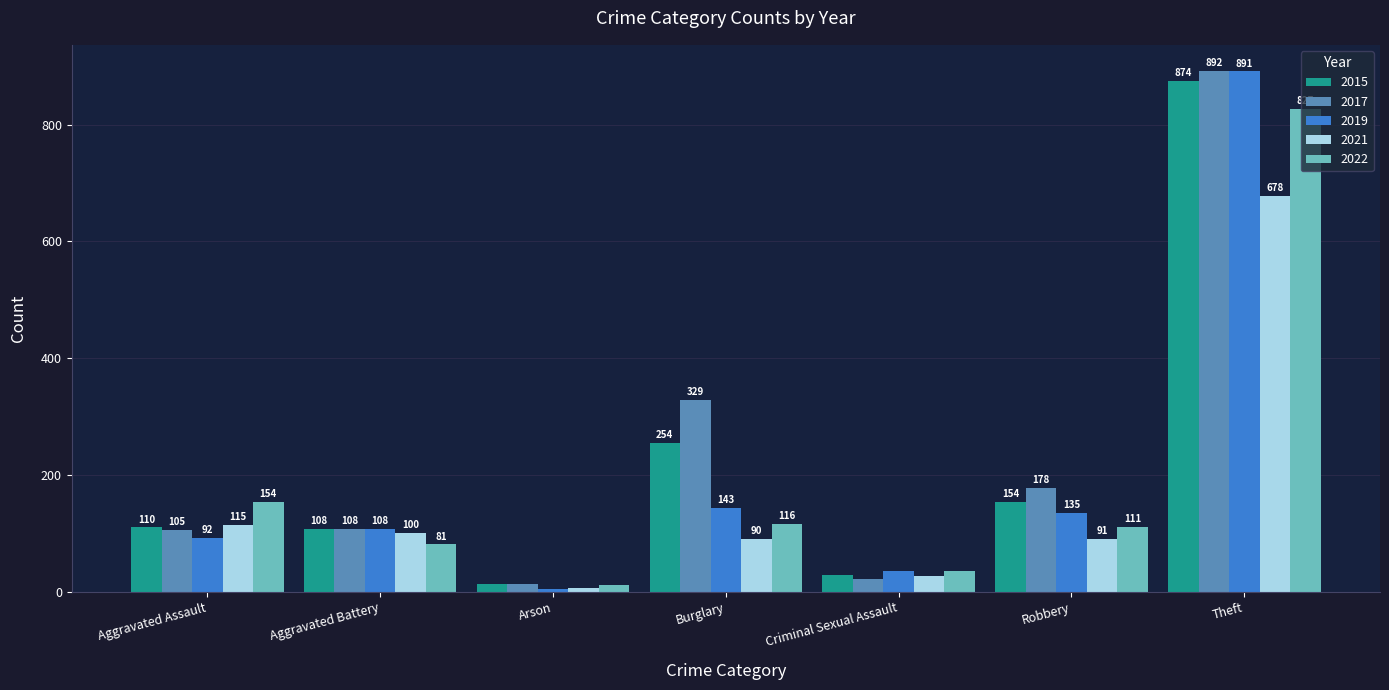

Reading left to right, extract all data points from this chart.

2015: 110	108	13	254	29	154	874
2017: 105	108	14	329	21	178	892
2019: 92	108	5	143	35	135	891
2021: 115	100	6	90	27	91	678
2022: 154	81	11	116	35	111	827